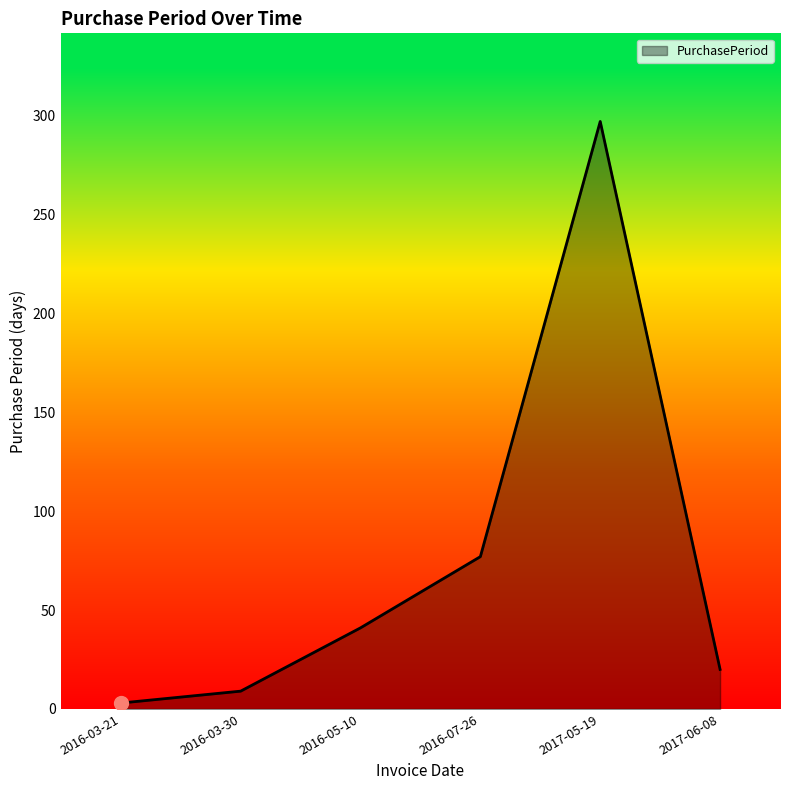

List the labels in order of value, smallest first.

2016-03-21, 2016-03-30, 2017-06-08, 2016-05-10, 2016-07-26, 2017-05-19